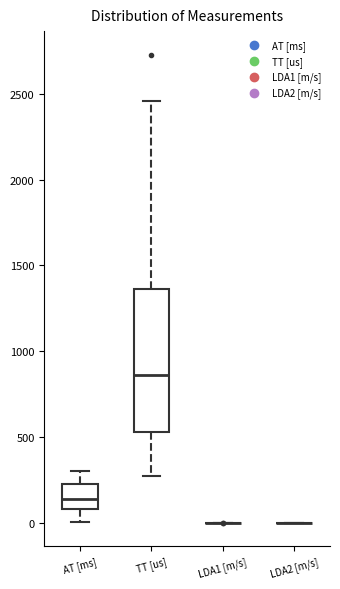

Reading left to right, read every box against the y-axis: the position of its median line, the range the box covers, and the ends of its whiskers. The values are not printed on the chart, so give them approximately, as read against the axis.

AT [ms]: median 150, box 100 to 250, whiskers 0 to 300
TT [us]: median 850, box 550 to 1350, whiskers 250 to 2450
LDA1 [m/s]: box collapsed to a line at 0, whiskers 0 to 0
LDA2 [m/s]: box collapsed to a line at 0, whiskers 0 to 0